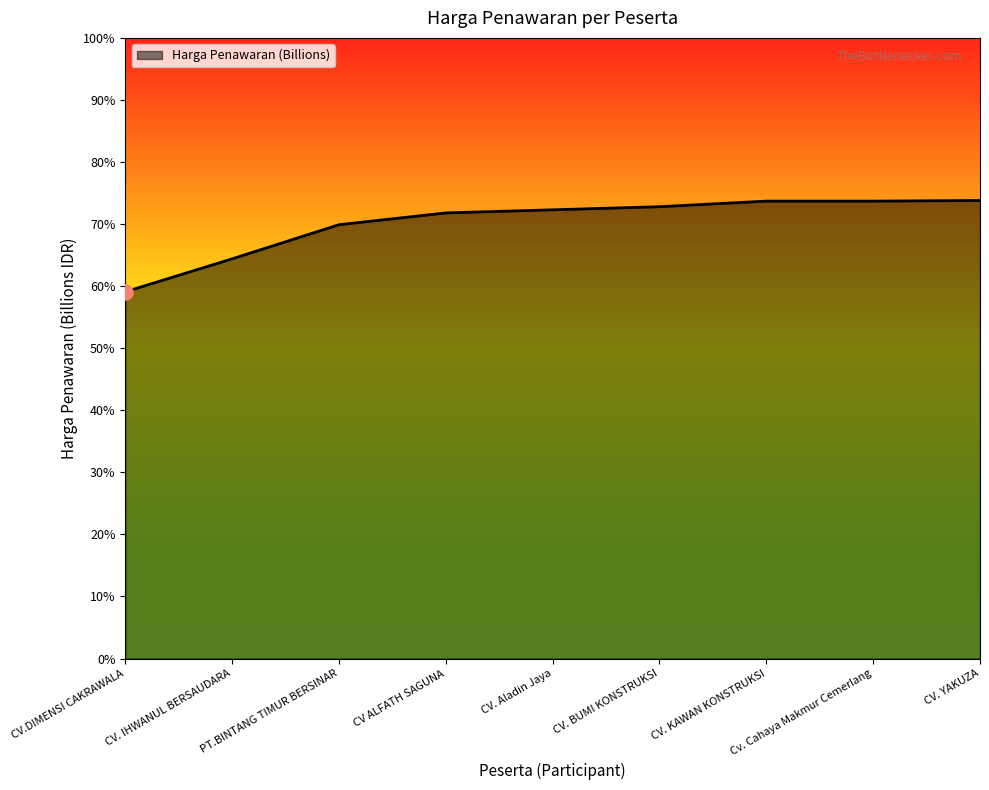

Is this an area chart (filled region under the line)?

Yes